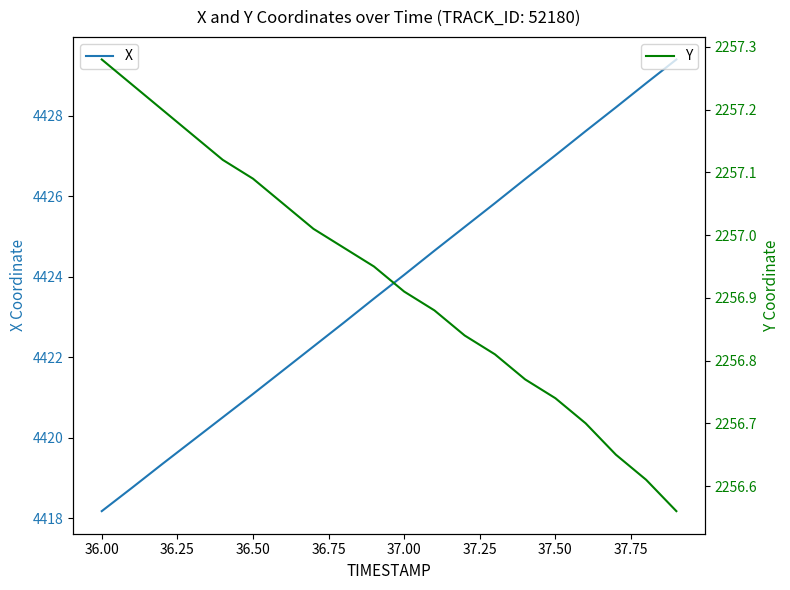

The X series shows 6456.2 at 37.50. True or false?

False